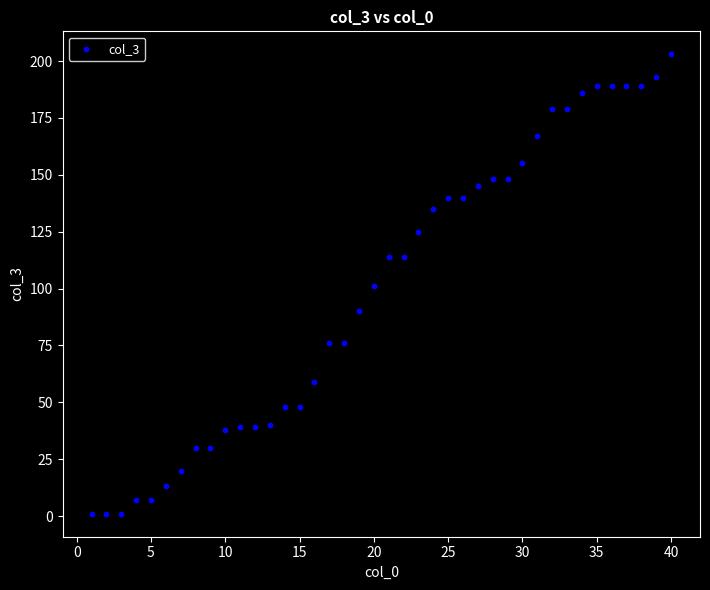

What is the range of Y values (max minus min)?

202